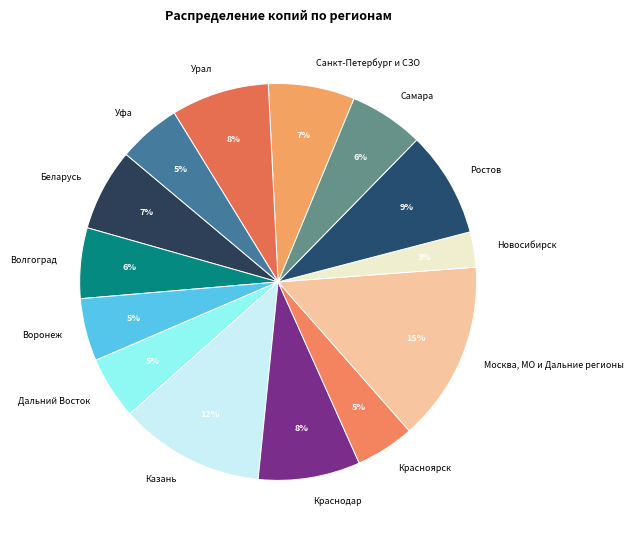

Combined, do Санкт-Петербург и СЗО and Казань account for over 50%?

No